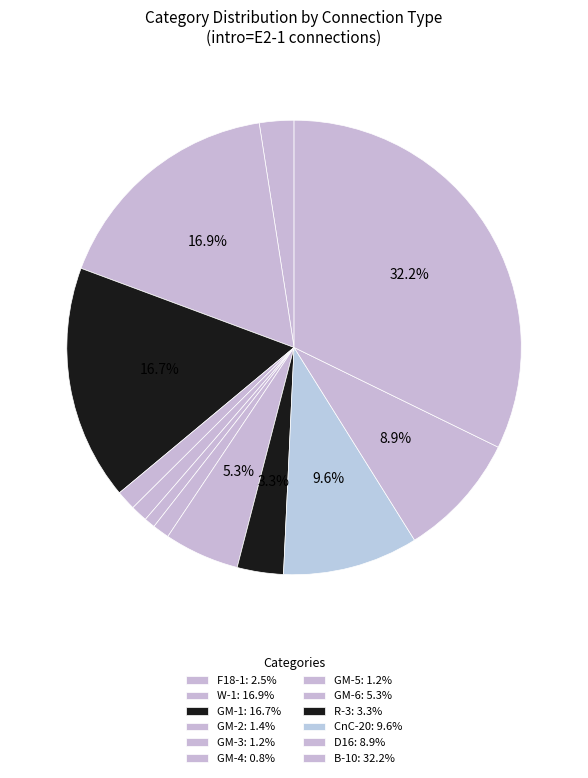

How many segments does this pie chart have?

12